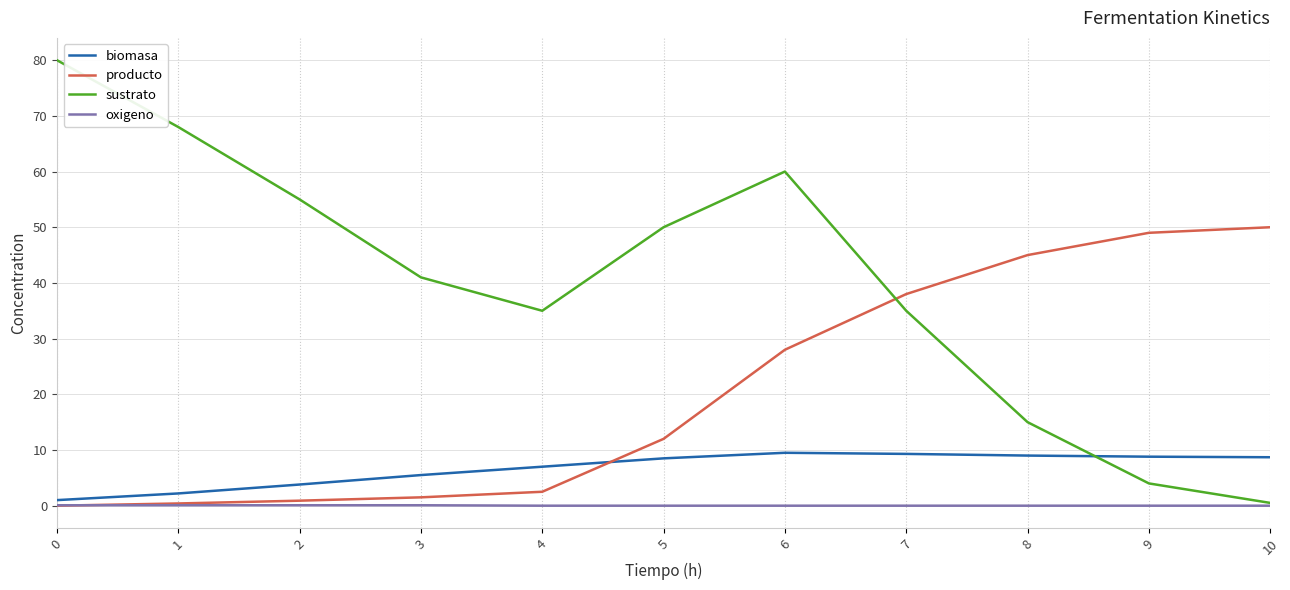

What is the maximum value shown in the chart?

80.0